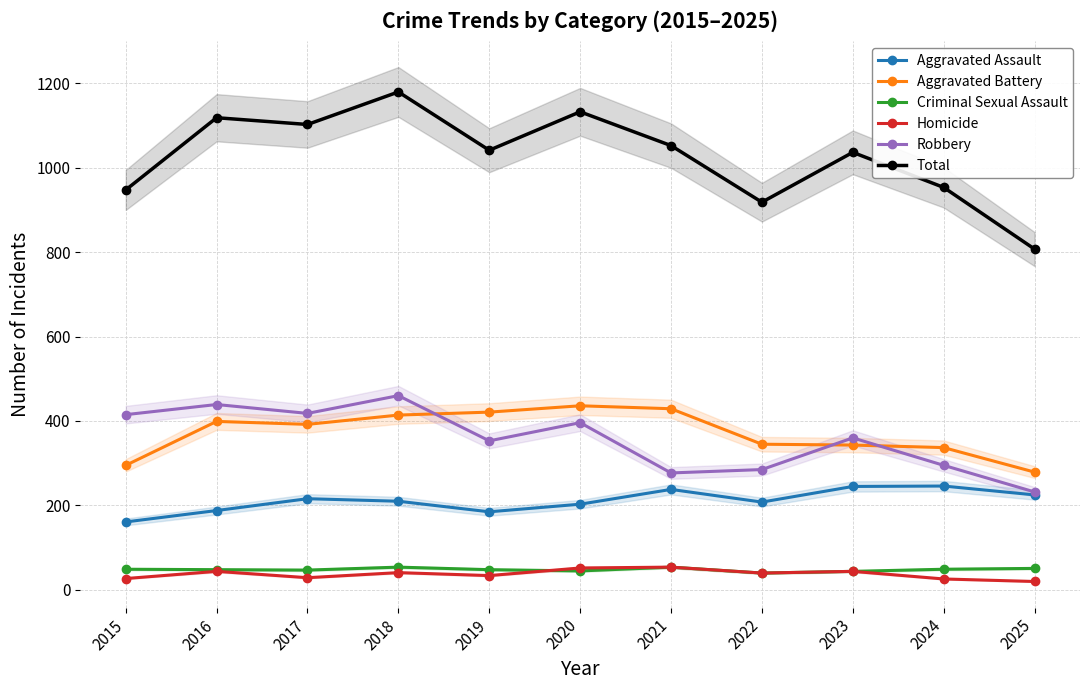

What is the maximum value shown in the chart?

1179